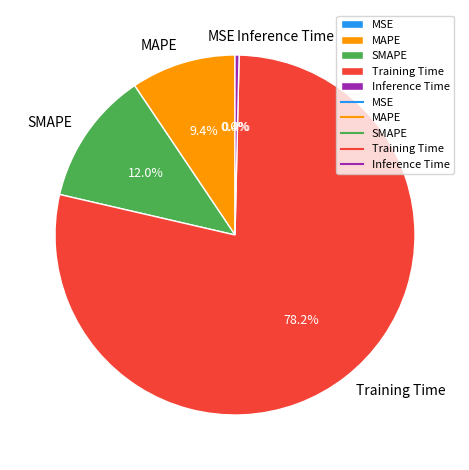

Do MAPE and Inference Time together represent more than half of the pie?

No